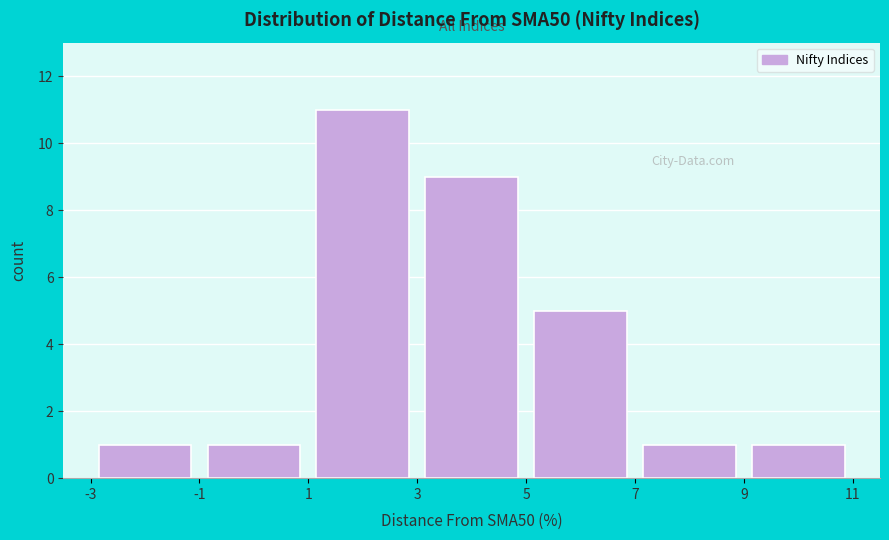

How tall is the bar that spans 1 to 3 on the x-axis? The values are not printed on the chart, so give them approximately, as read against the axis.

11